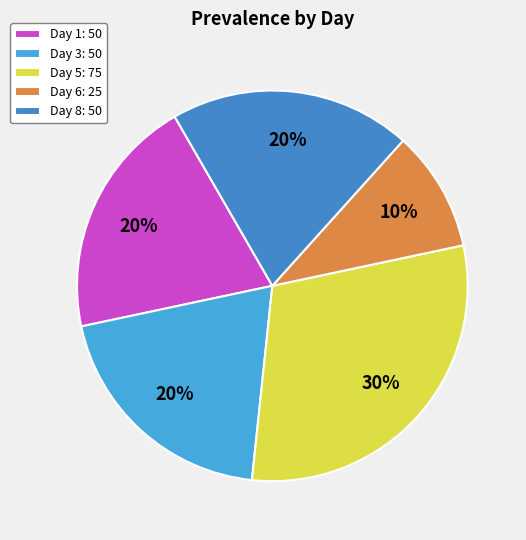

How many slices are in this pie chart?

5